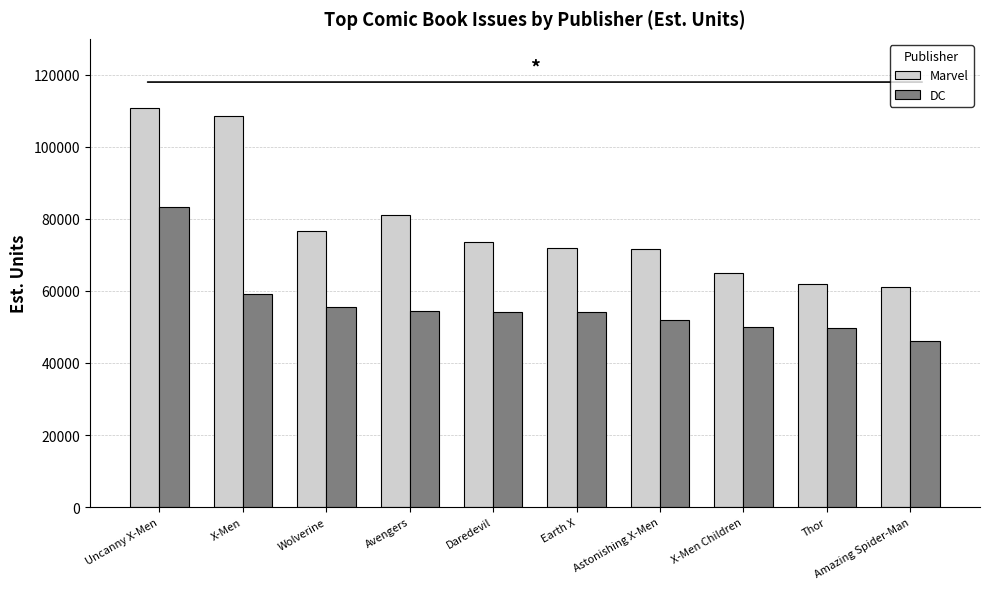

Which series changed the most between Uncanny X-Men and X-Men?

DC